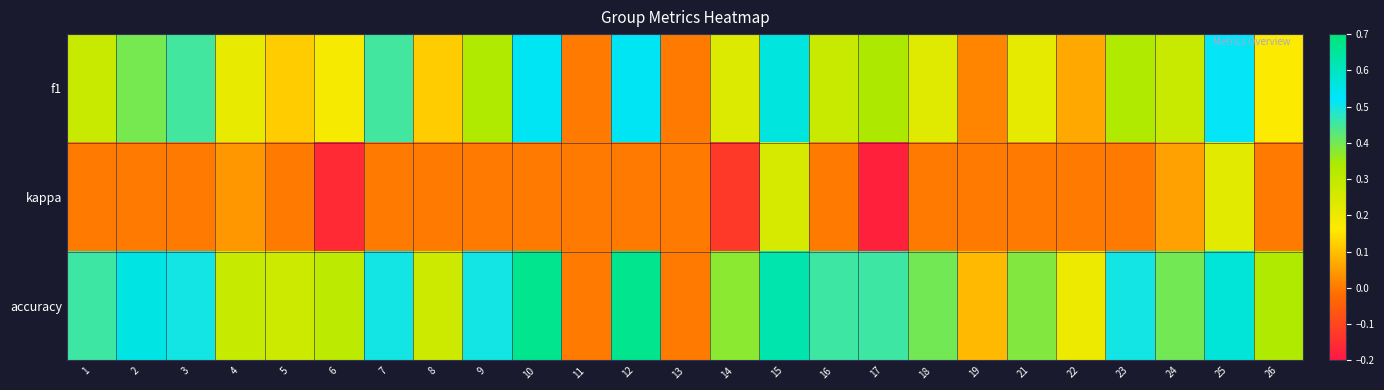

Between 16 and 26, which is larger?

16